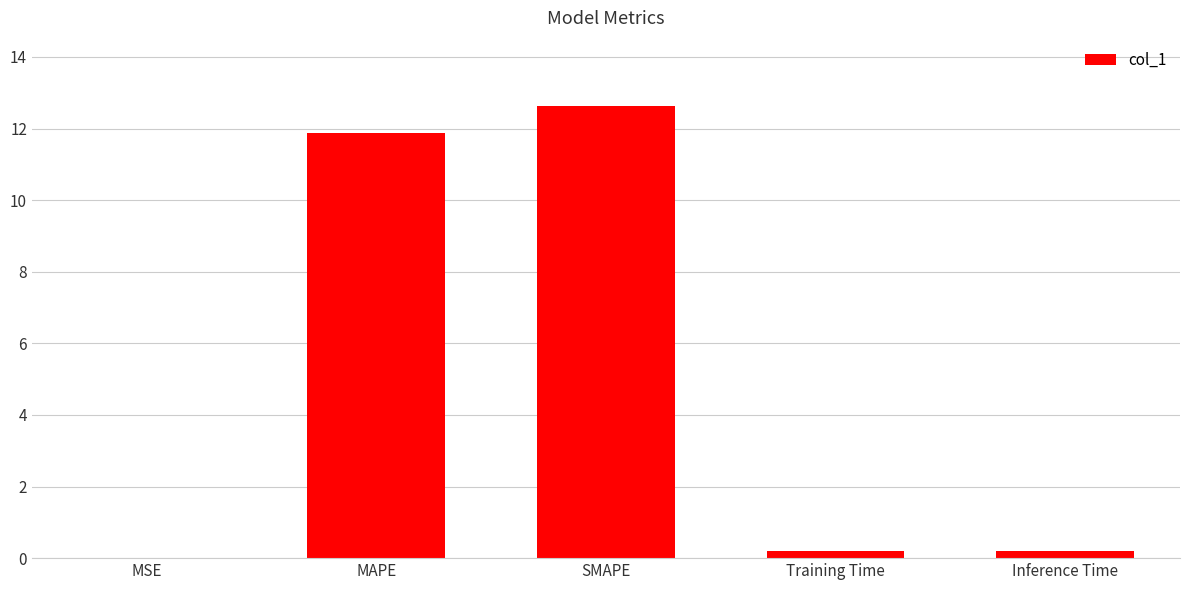

What is the sum of the values at MAPE and Training Time?

12.1